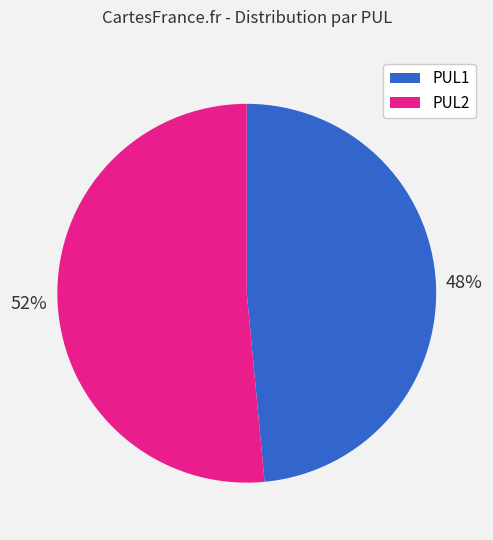

Which category has the smallest portion of the pie?

PUL1